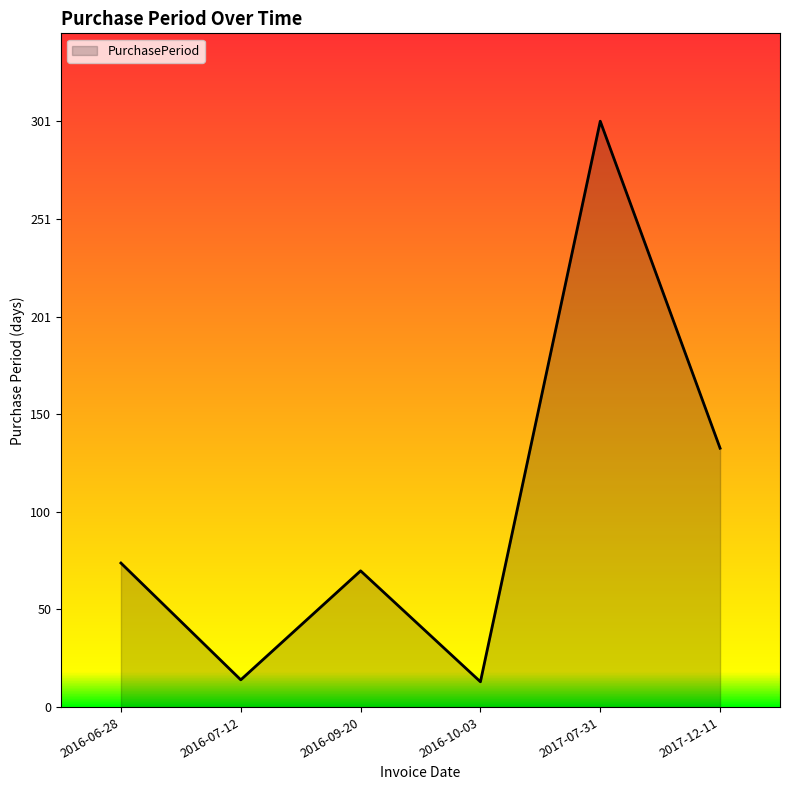

Count the number of data series in this chart.

1